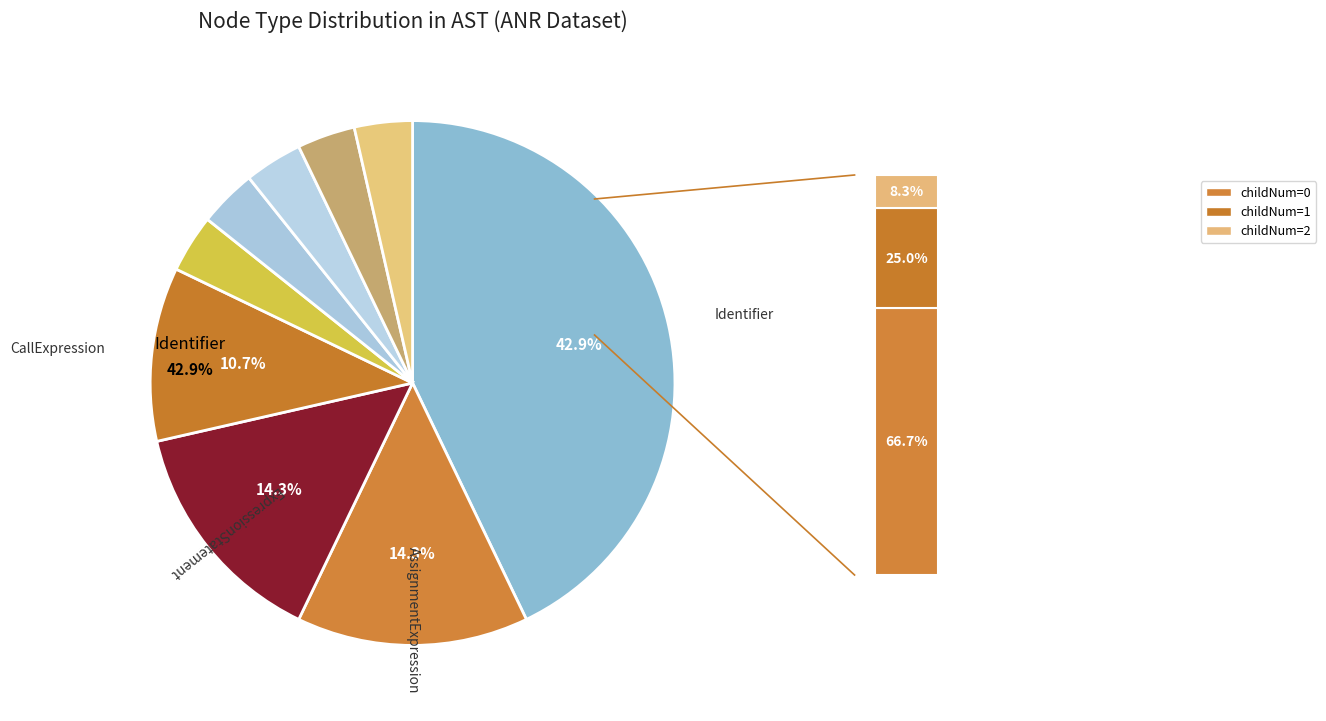

Is there a majority slice in this chart?

No